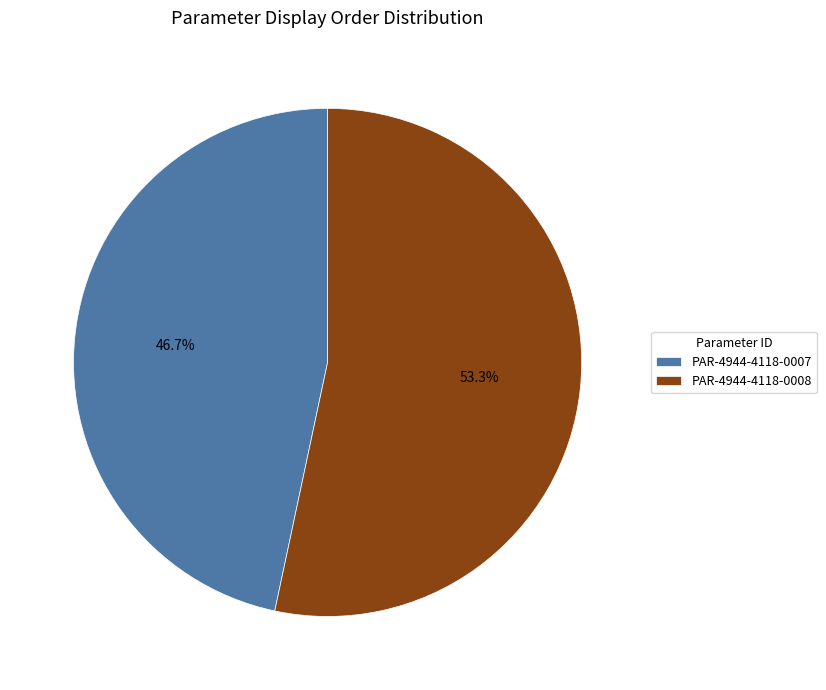

How many slices are in this pie chart?

2